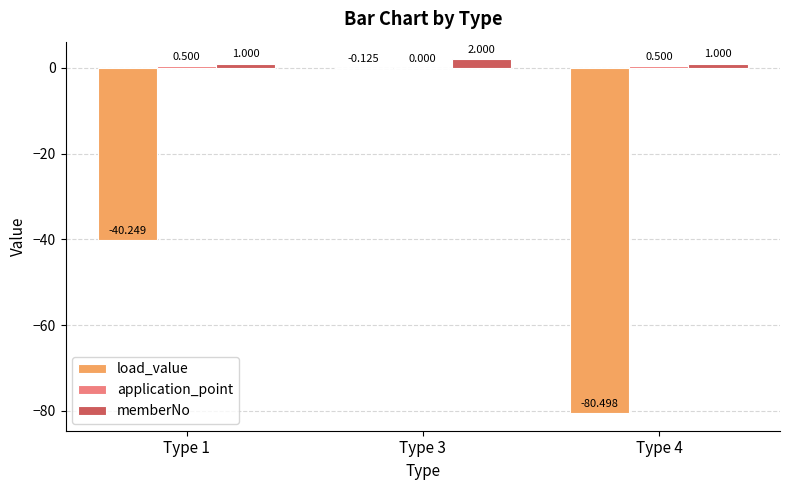

Which series has the largest total across all categories?

memberNo